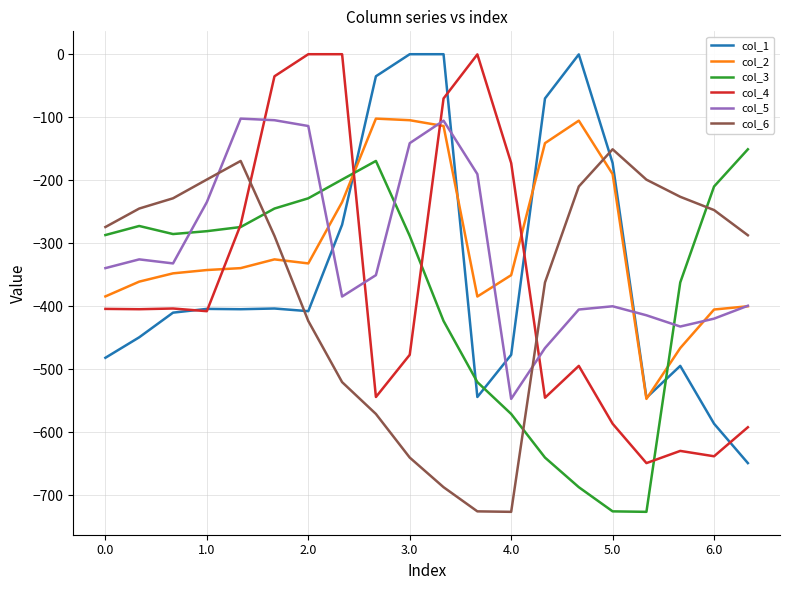

What is the lowest value of the col_4 series?

-649.2